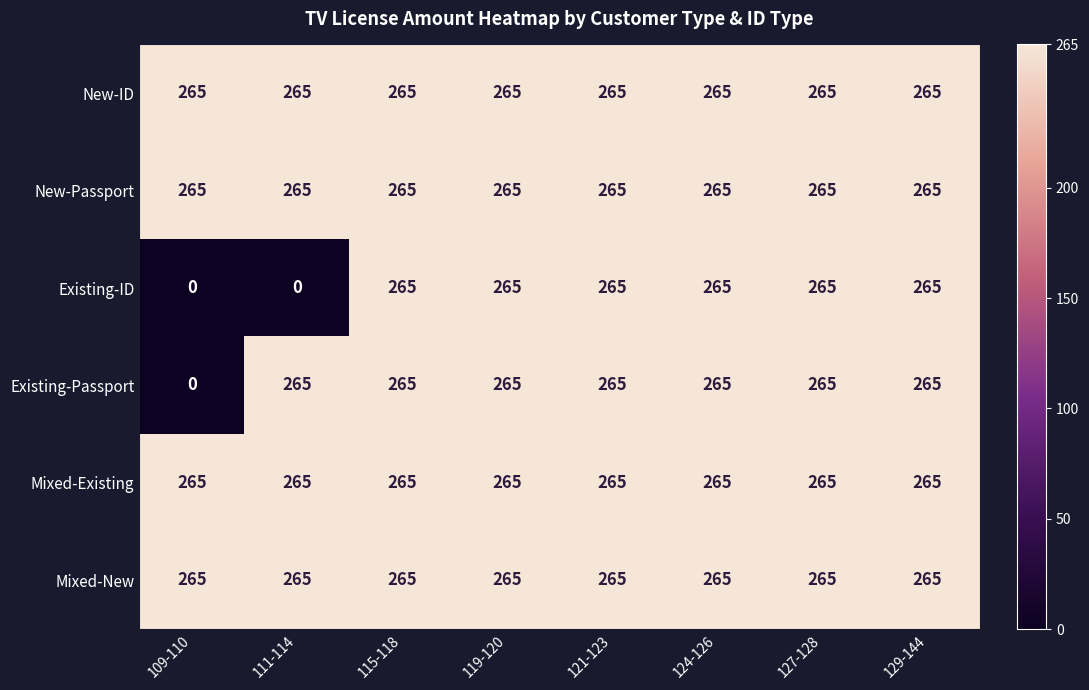

What is the maximum value for Existing-Passport?

265